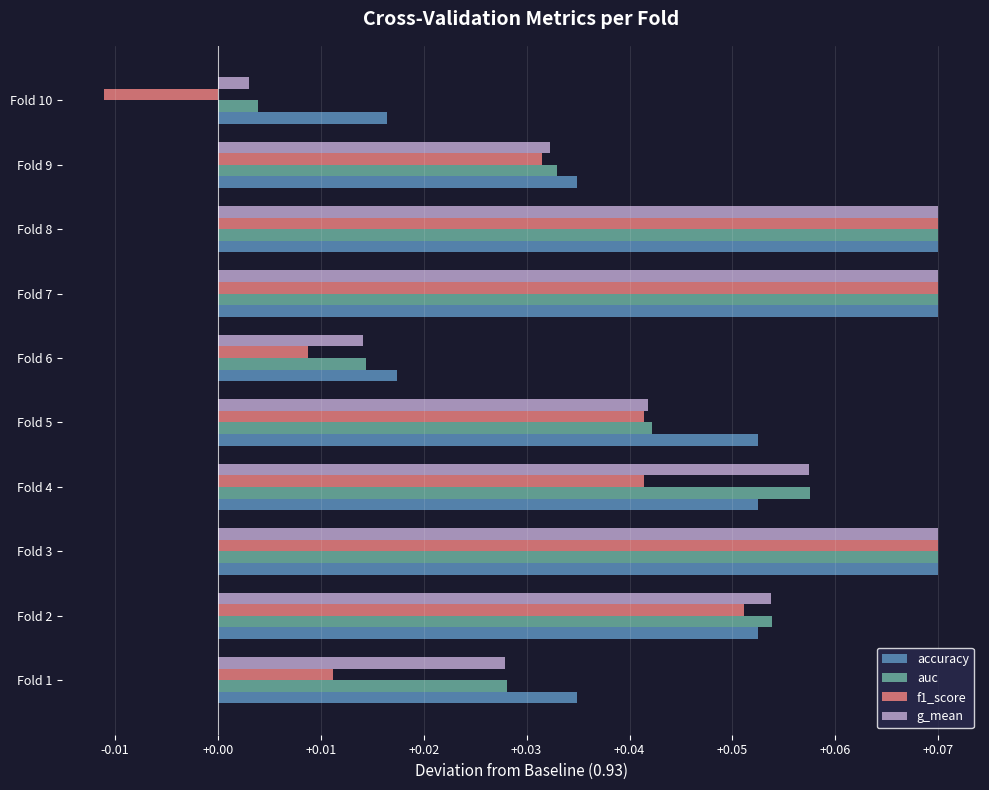

Between Fold 3 and Fold 5, which series saw the biggest shift?

f1_score